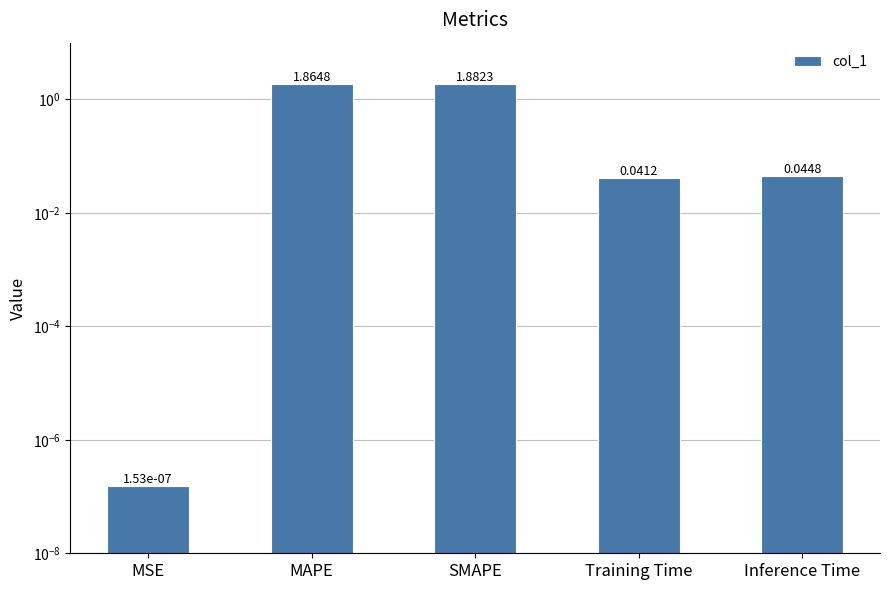

The chart shows a value of 0.0 at Training Time. True or false?

True